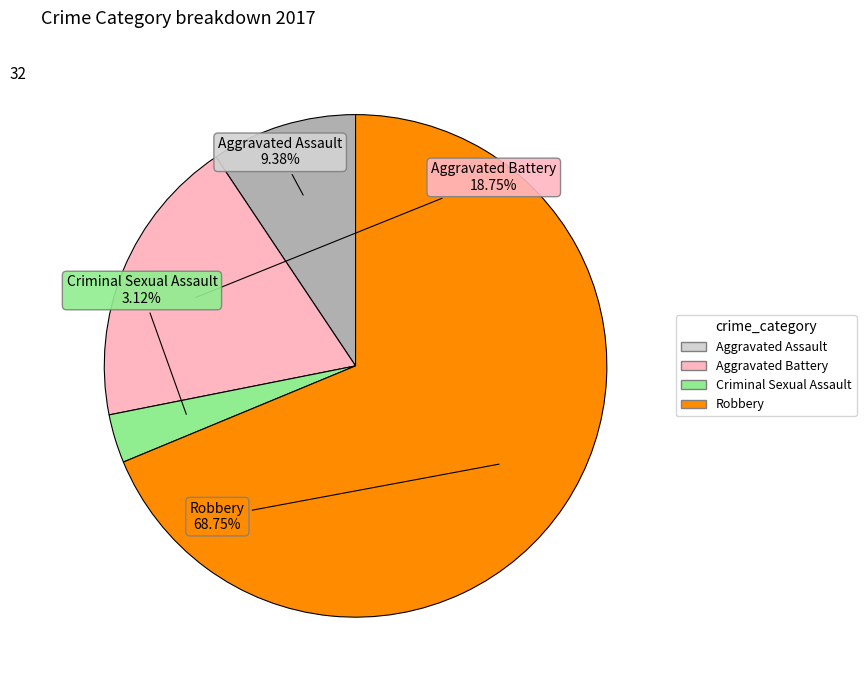

Combined, do Aggravated Assault and Criminal Sexual Assault account for over 50%?

No